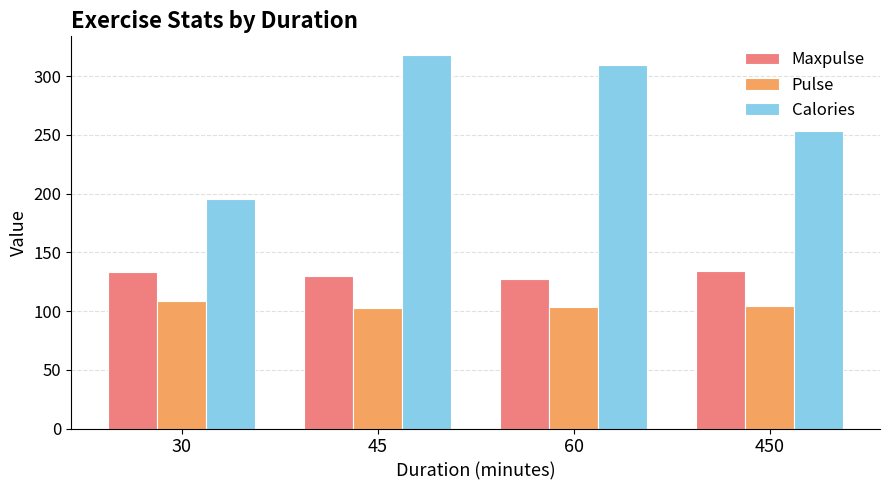

List the labels in order of Calories value, smallest first.

30, 450, 60, 45